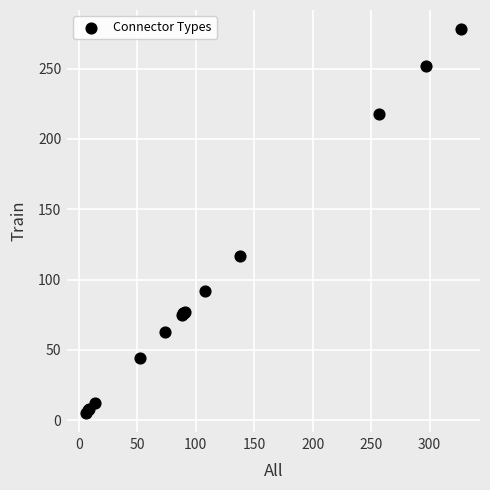

What Y value in the scatter plot is closest to 141?

117